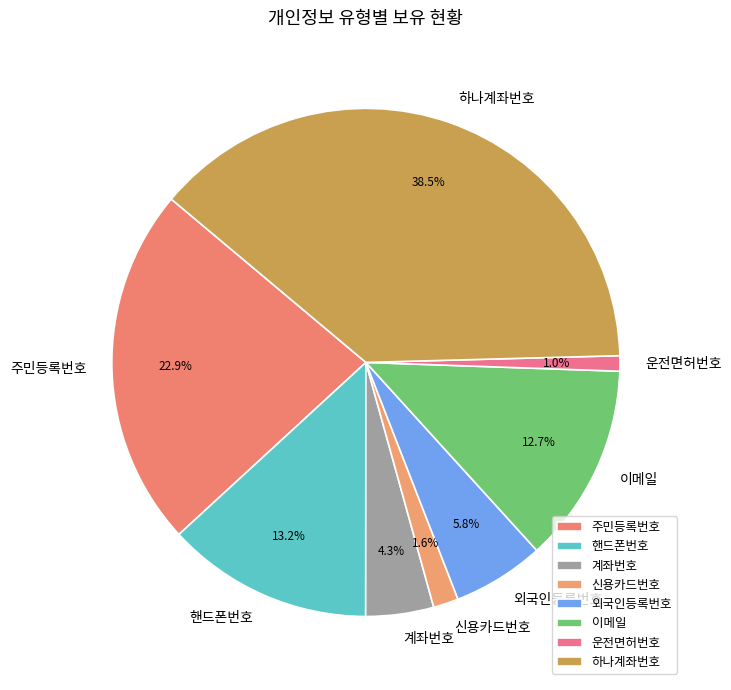

Which category has the biggest portion of the pie?

하나계좌번호